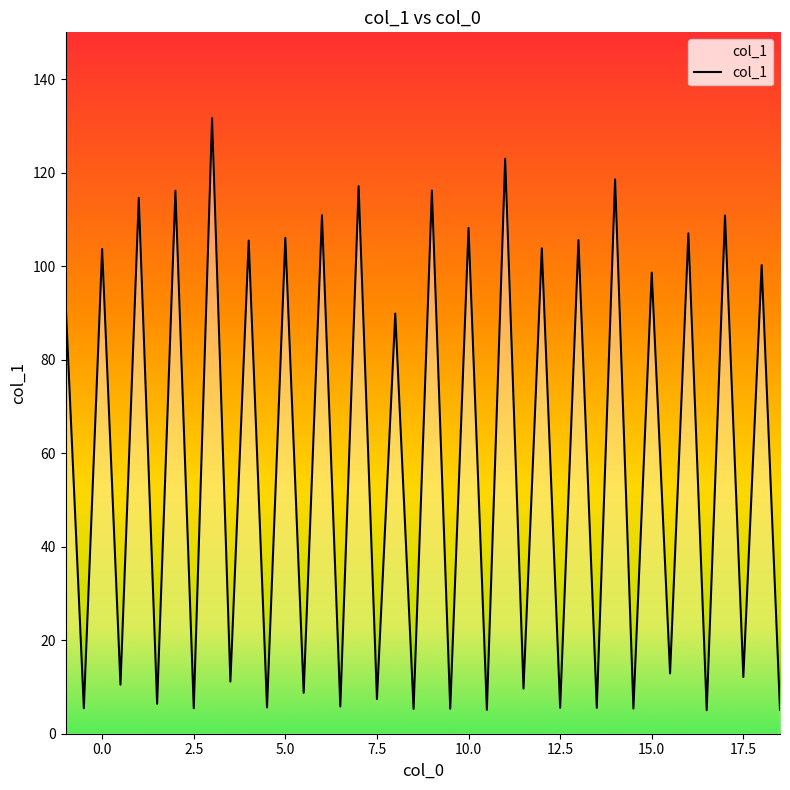

What is the maximum value shown in the chart?

131.7